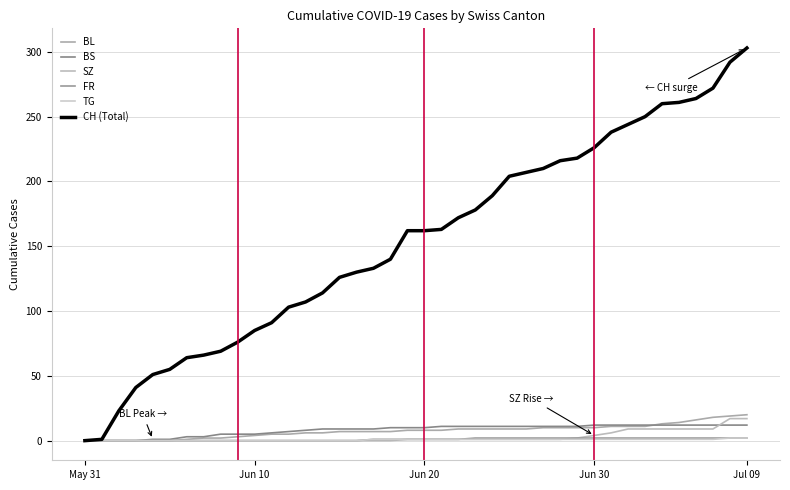

How many lines are shown in the chart?

6